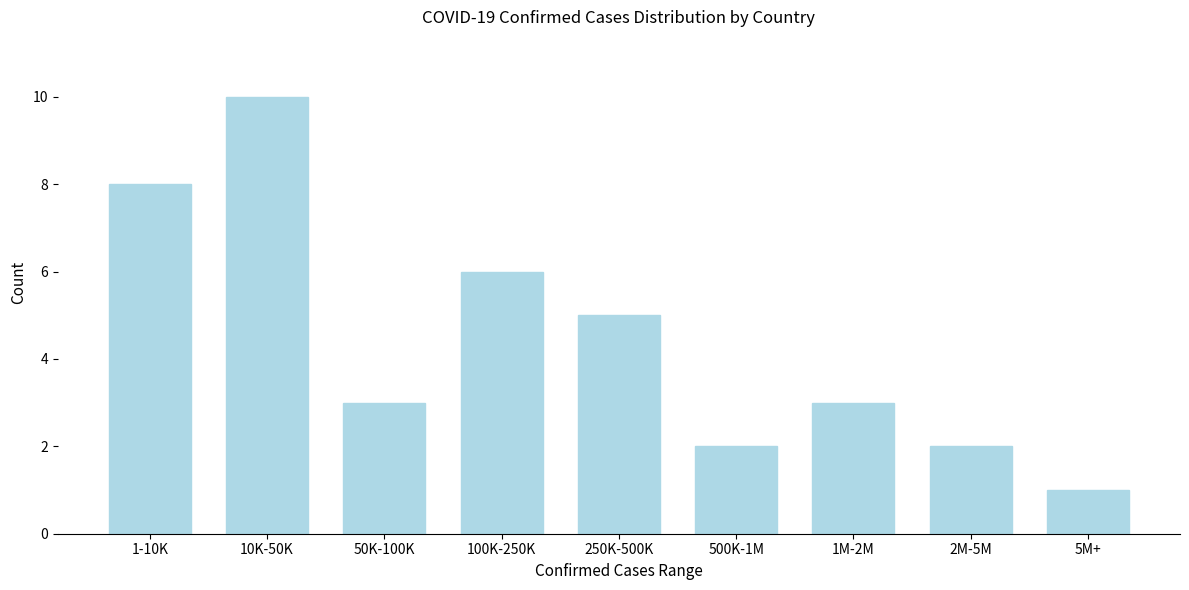

Reading right to left, what are all the values shown in this chart?

1	2	3	2	5	6	3	10	8